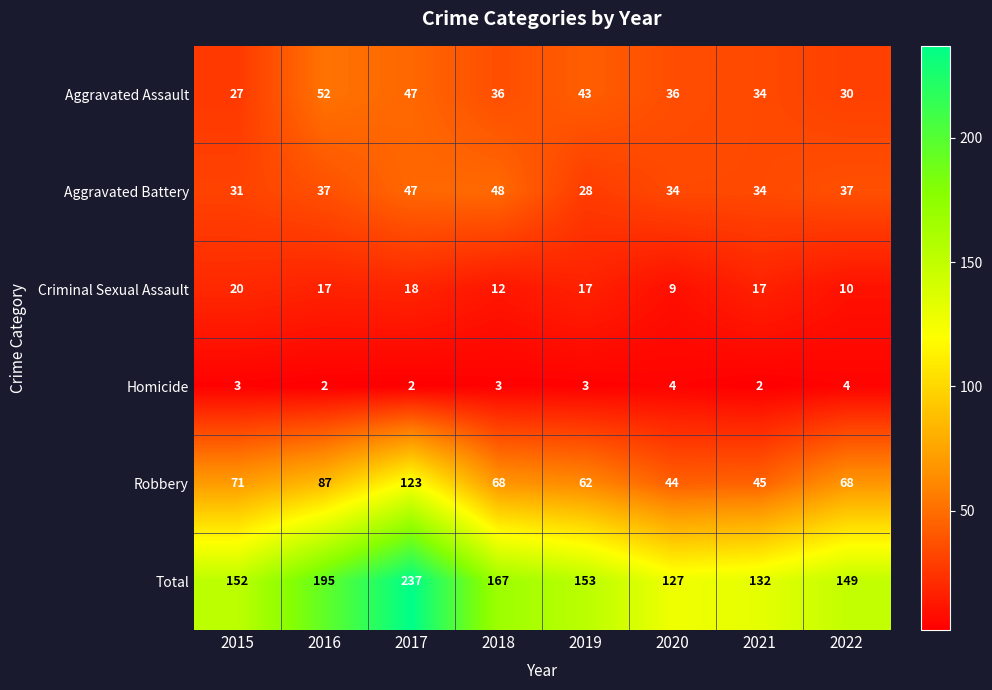

Which series has the largest range (max minus min)?

Total